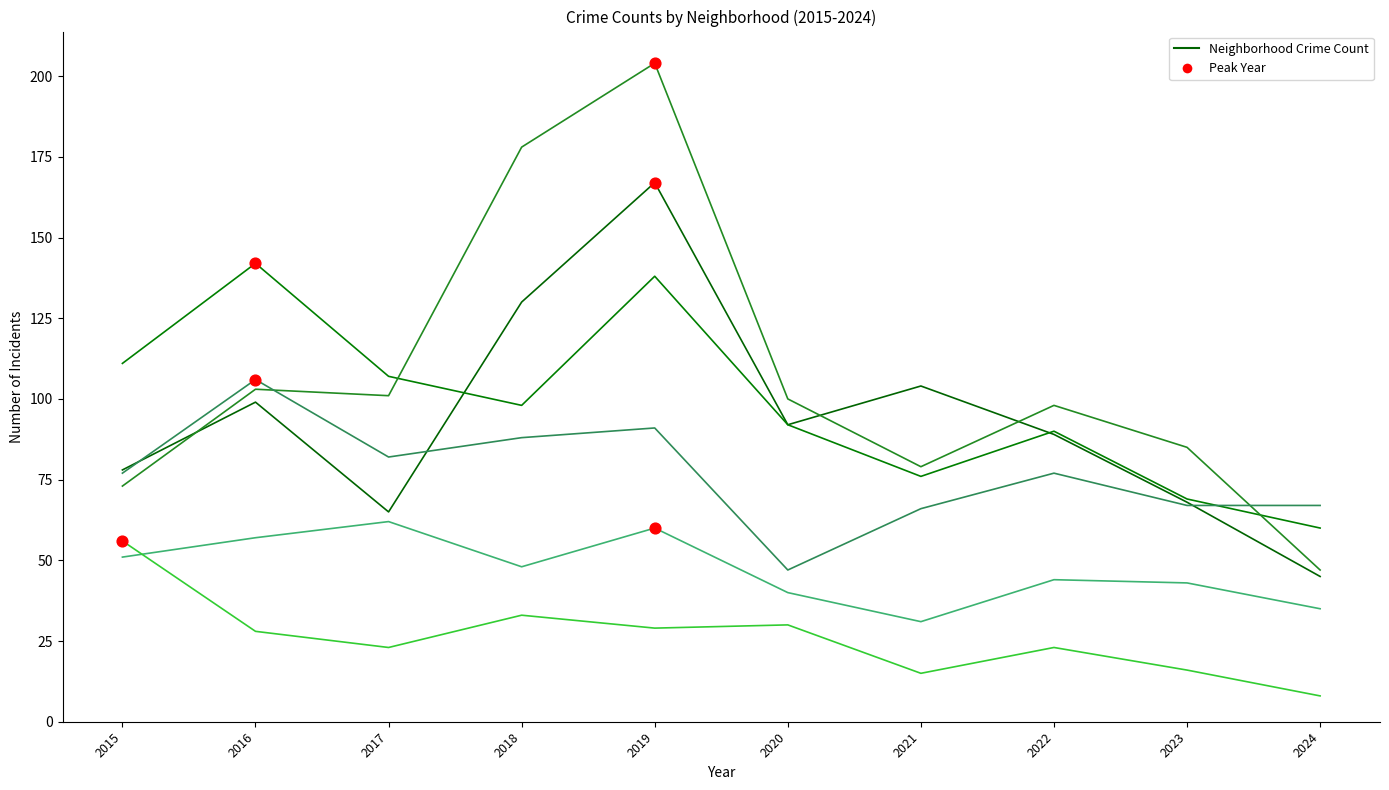

Is this an area chart (filled region under the line)?

No